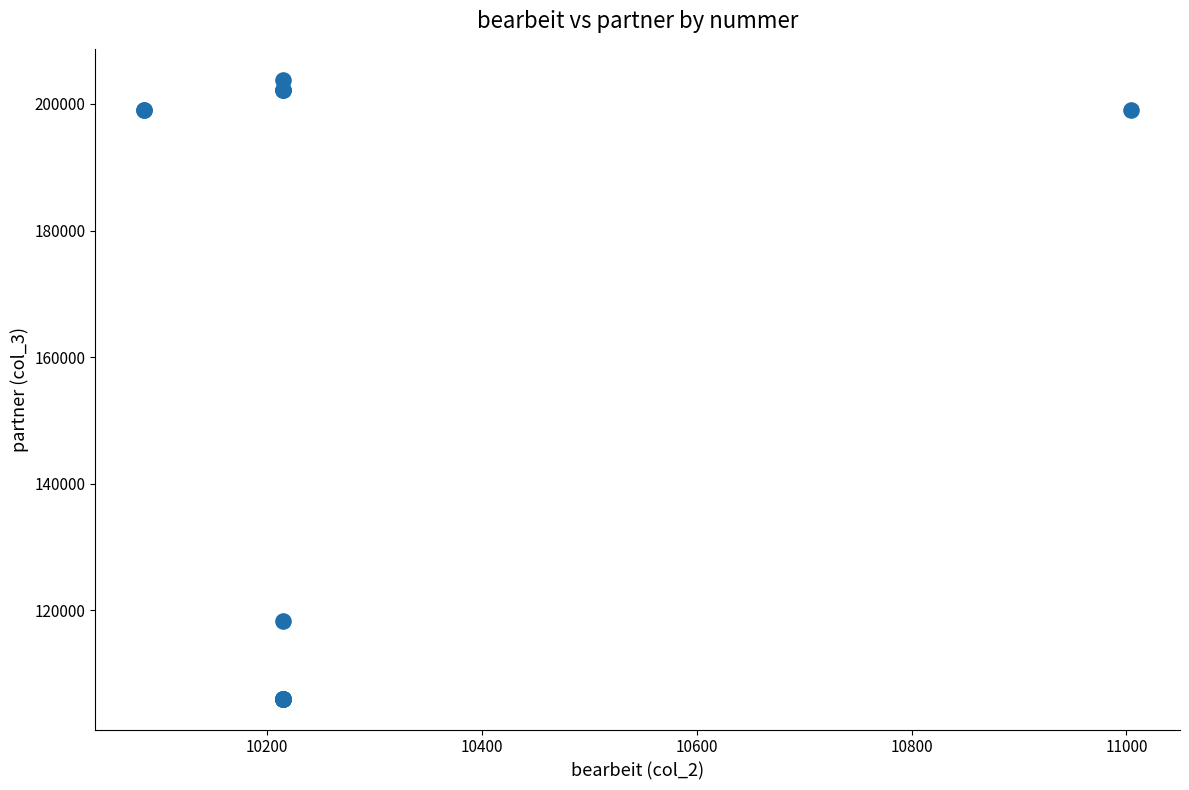

What Y value in the scatter plot is closest to 154952?

118316